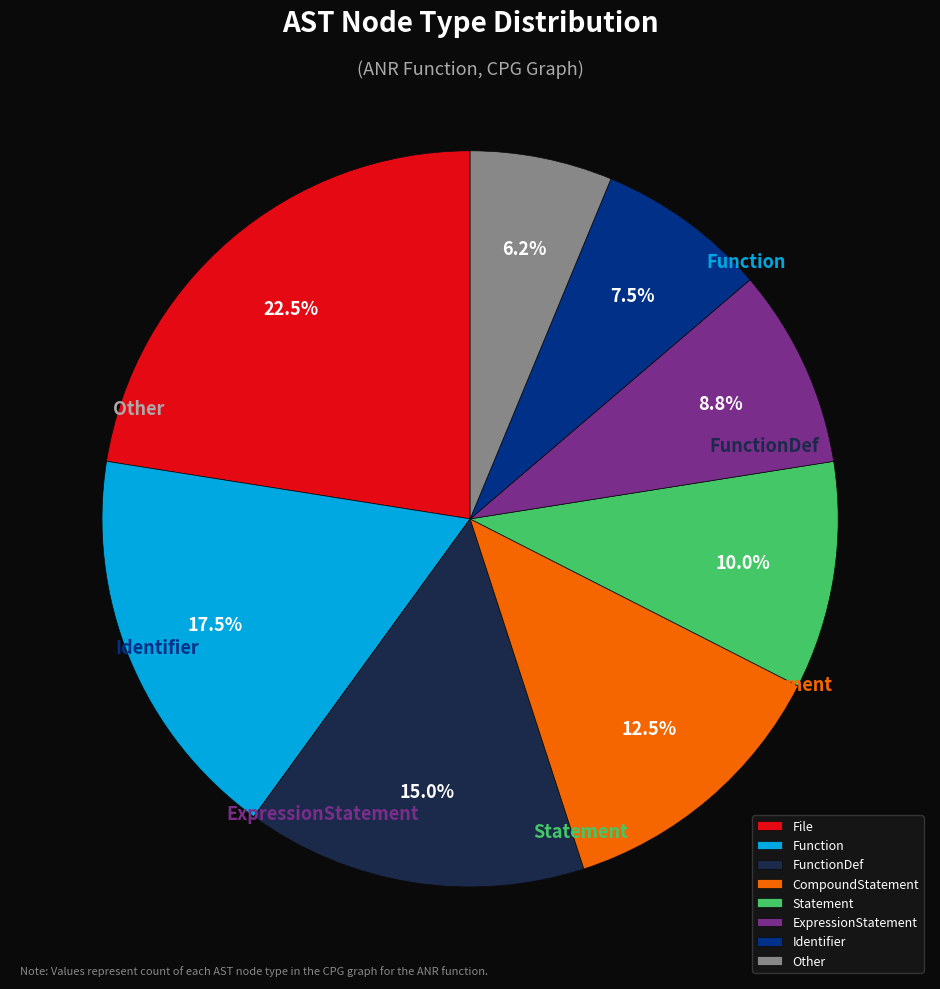

Does any single category account for the majority?

No